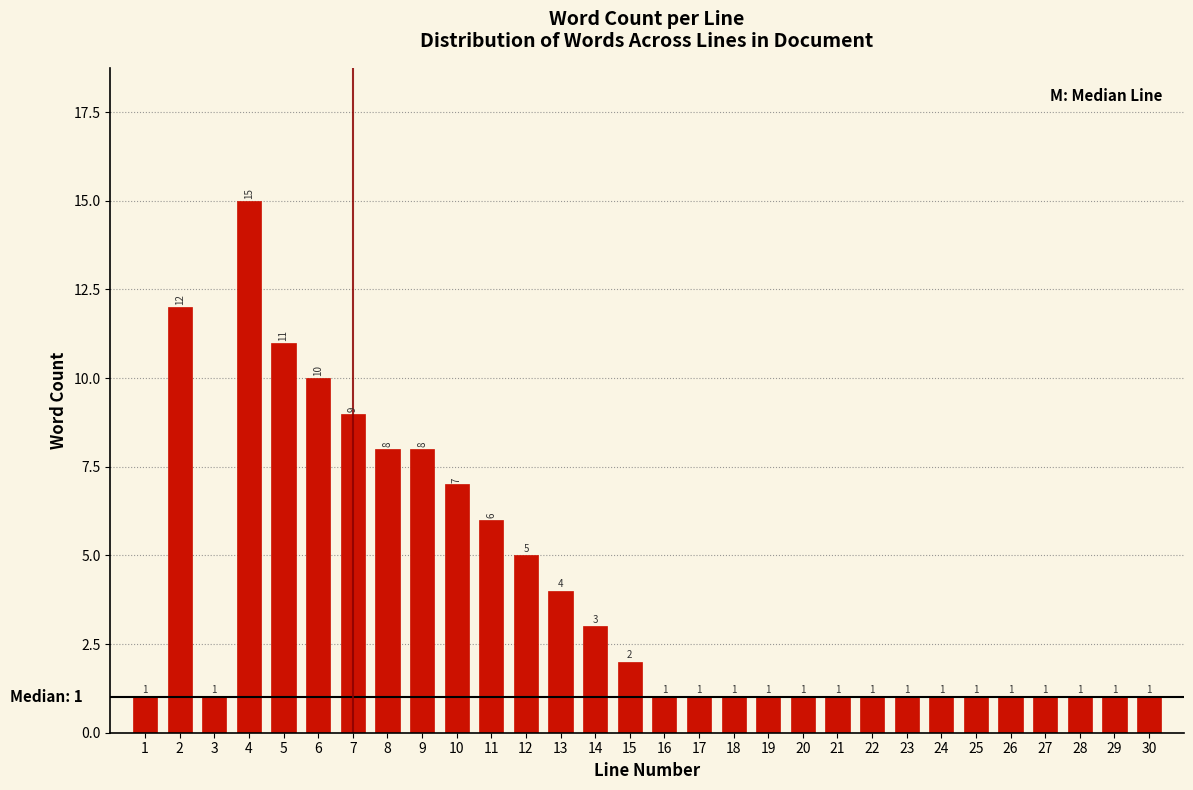

Reading right to left, list all the values displayed in this chart.

1	1	1	1	1	1	1	1	1	1	1	1	1	1	1	2	3	4	5	6	7	8	8	9	10	11	15	1	12	1